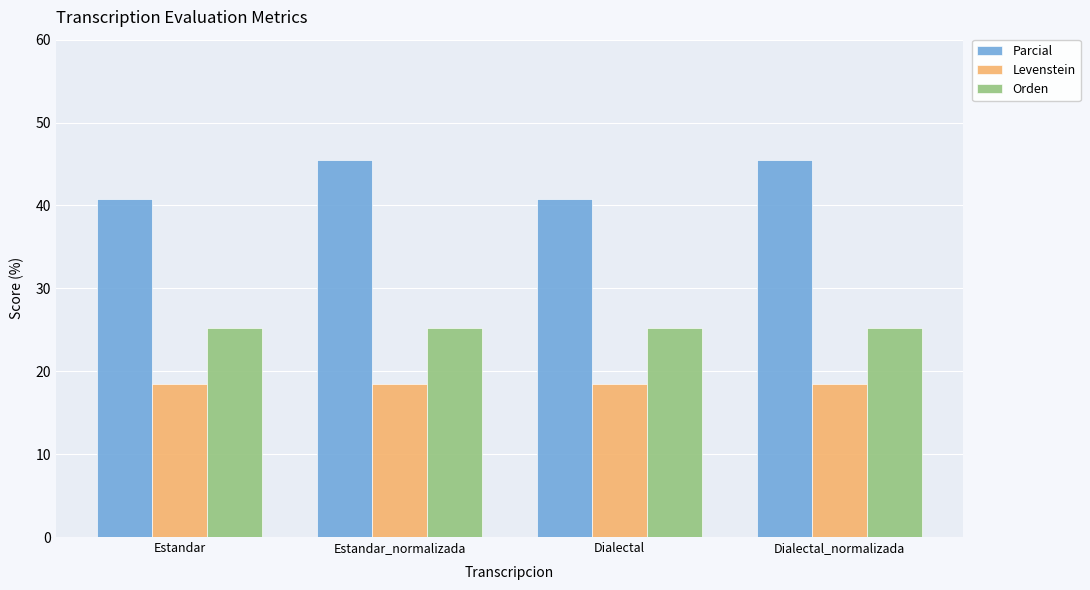

The Parcial series shows 45.5 at Estandar_normalizada. True or false?

True